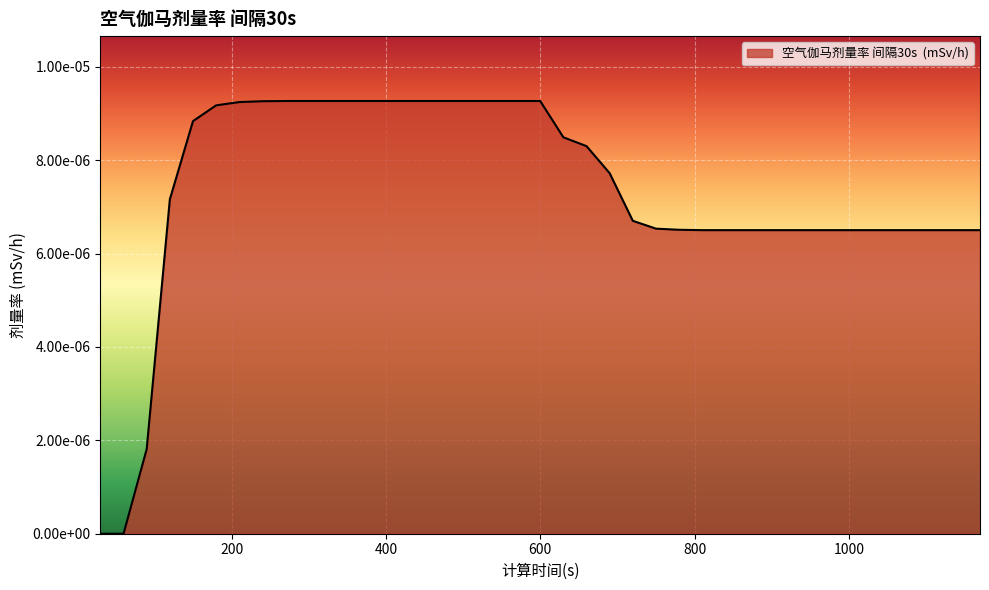

Does the chart display data point markers on the line(s)?

No